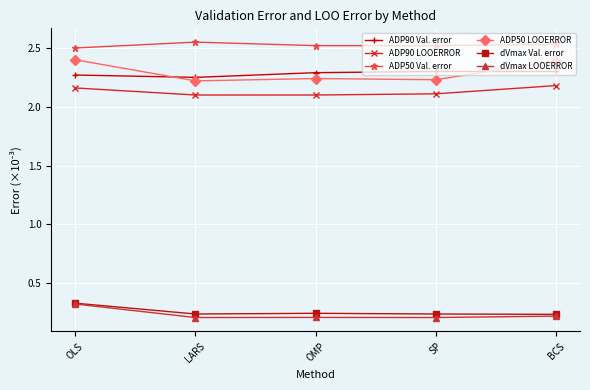

At which category is the sum across all series the highest?

OLS